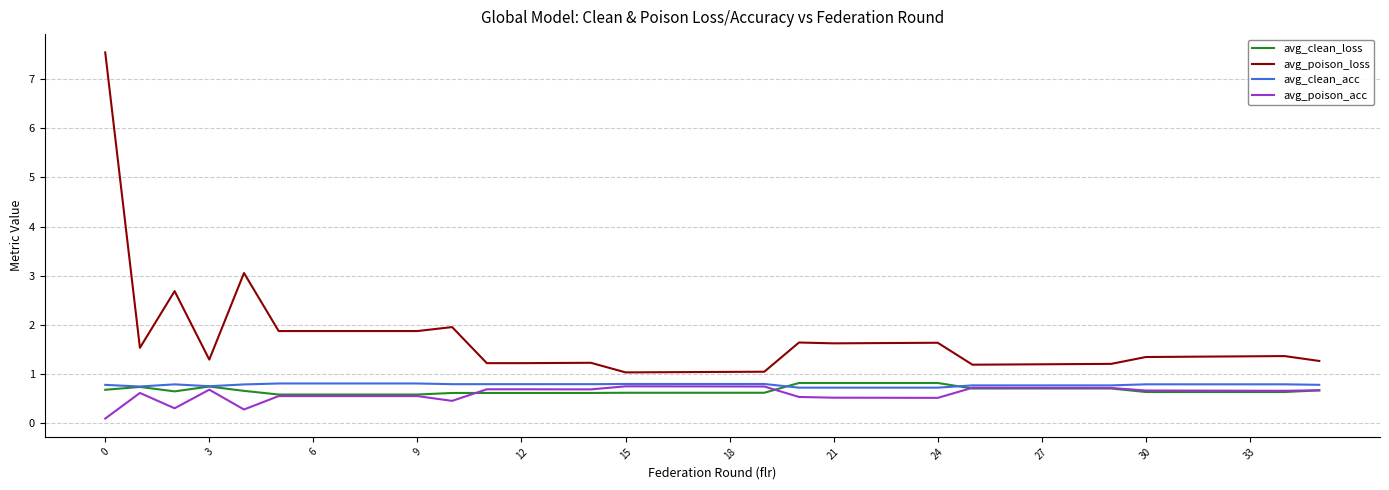

True or false: avg_poison_loss and avg_clean_acc intersect in this chart.

False